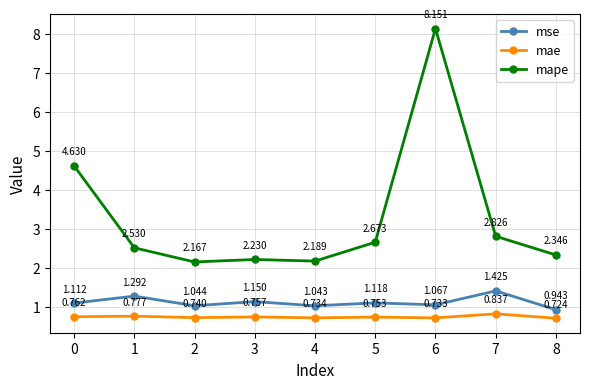

What is the total value across all series at 5?

4.5